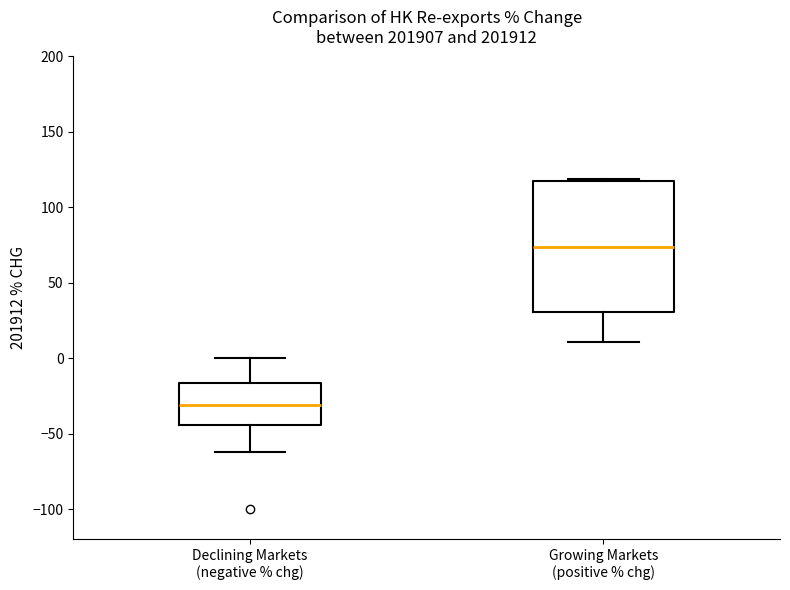

Reading left to right, transcribe this box plot: for each box, give where its median line is, the range the box spans, and where its two whiskers end, as read against the y-axis. The values are not printed on the chart, so give them approximately, as read against the axis.

Declining Markets (negative % chg): median -30, box -45 to -15, whiskers -60 to 0
Growing Markets (positive % chg): median 75, box 30 to 115, whiskers 10 to 120